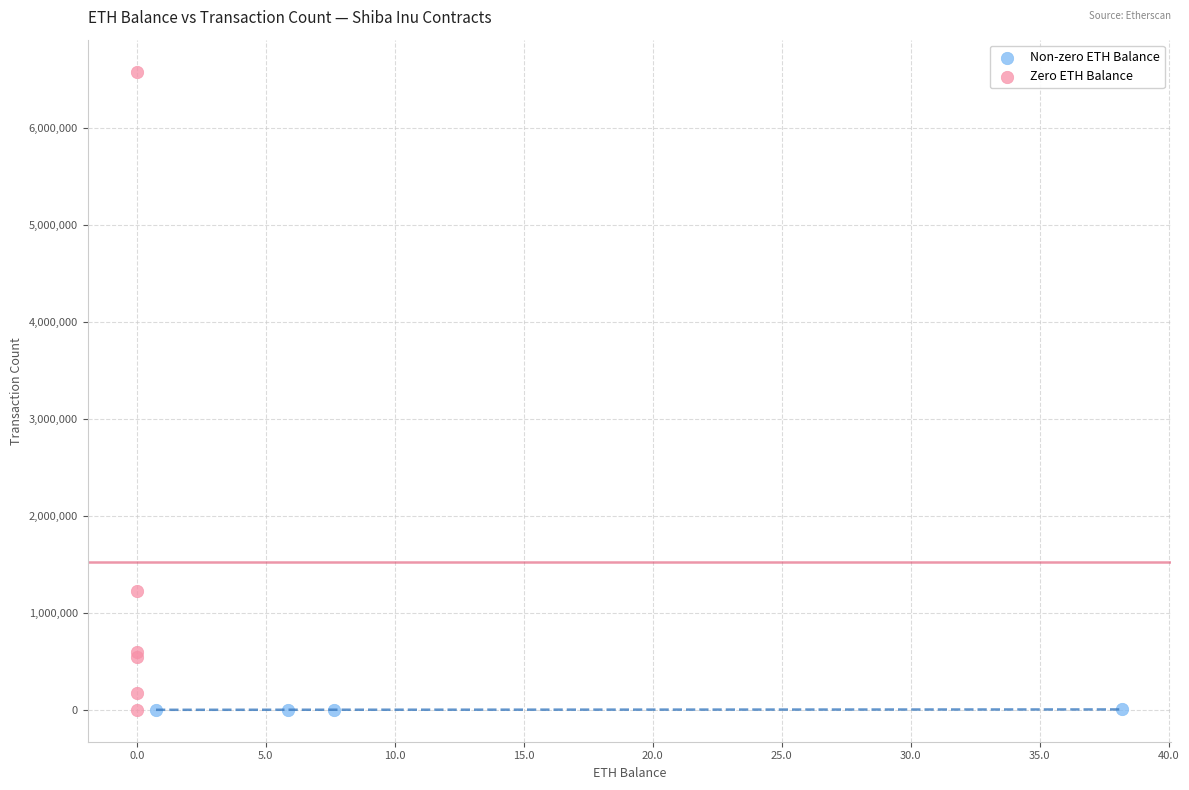

Which series has the largest Y range (max minus min)?

Zero ETH Balance